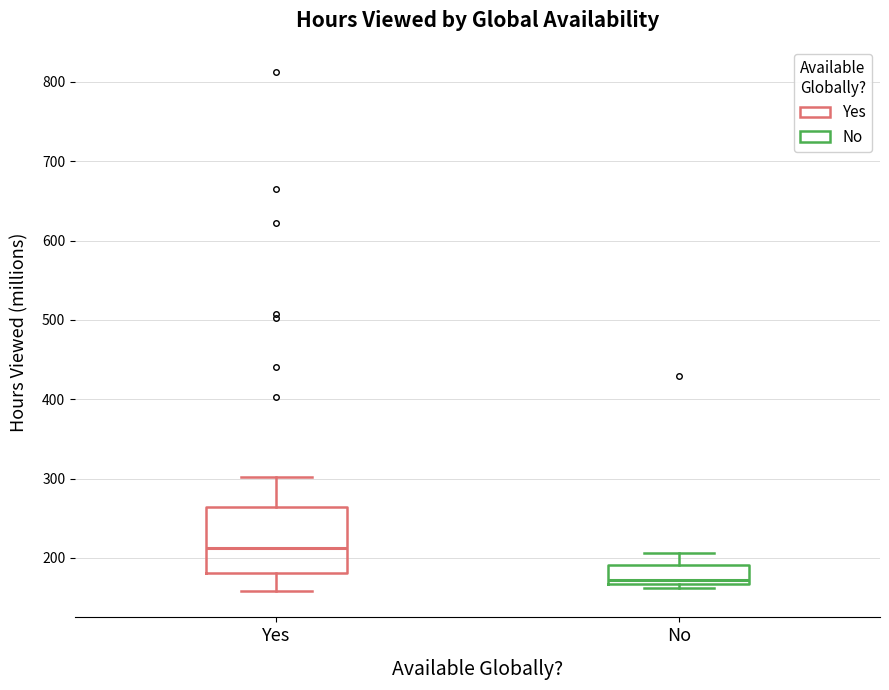

Which box has the highest median line?

Yes